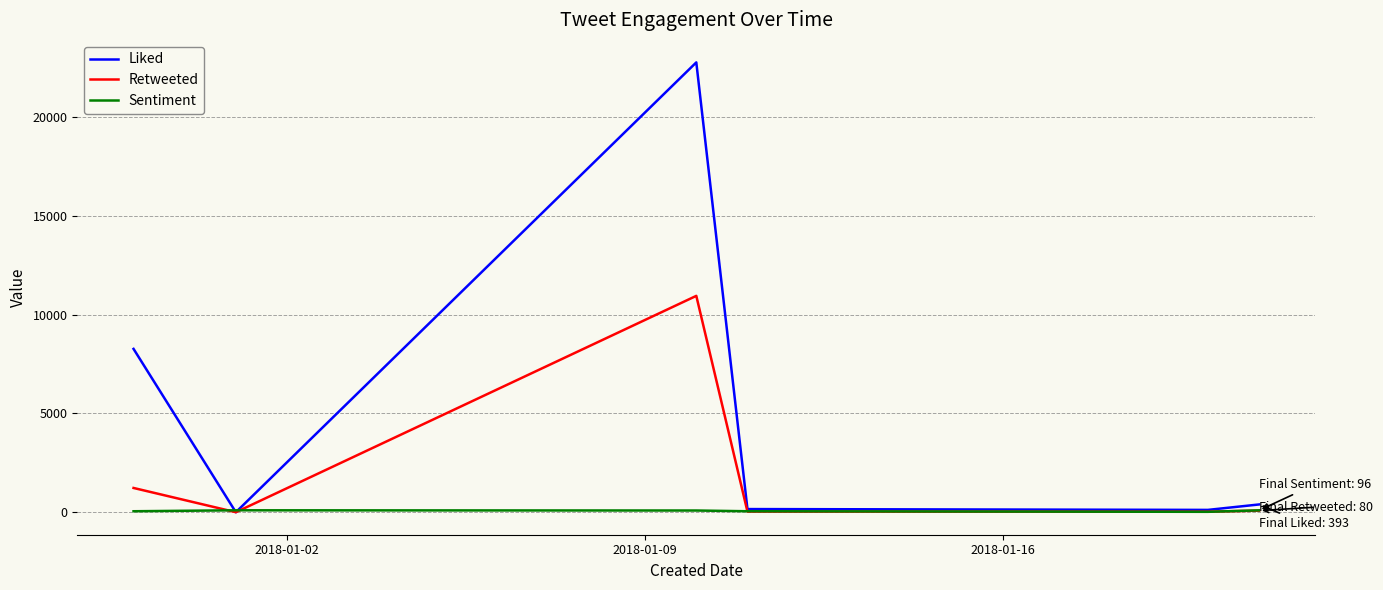

Rank the series by their maximum value, from lowest to highest.

Sentiment, Retweeted, Liked